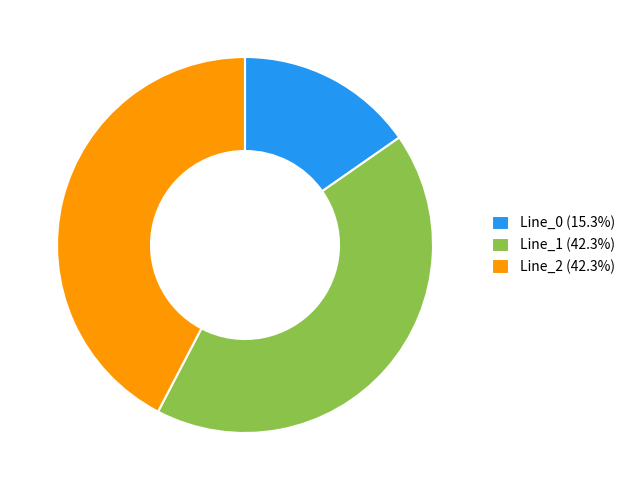

How many segments does this pie chart have?

3